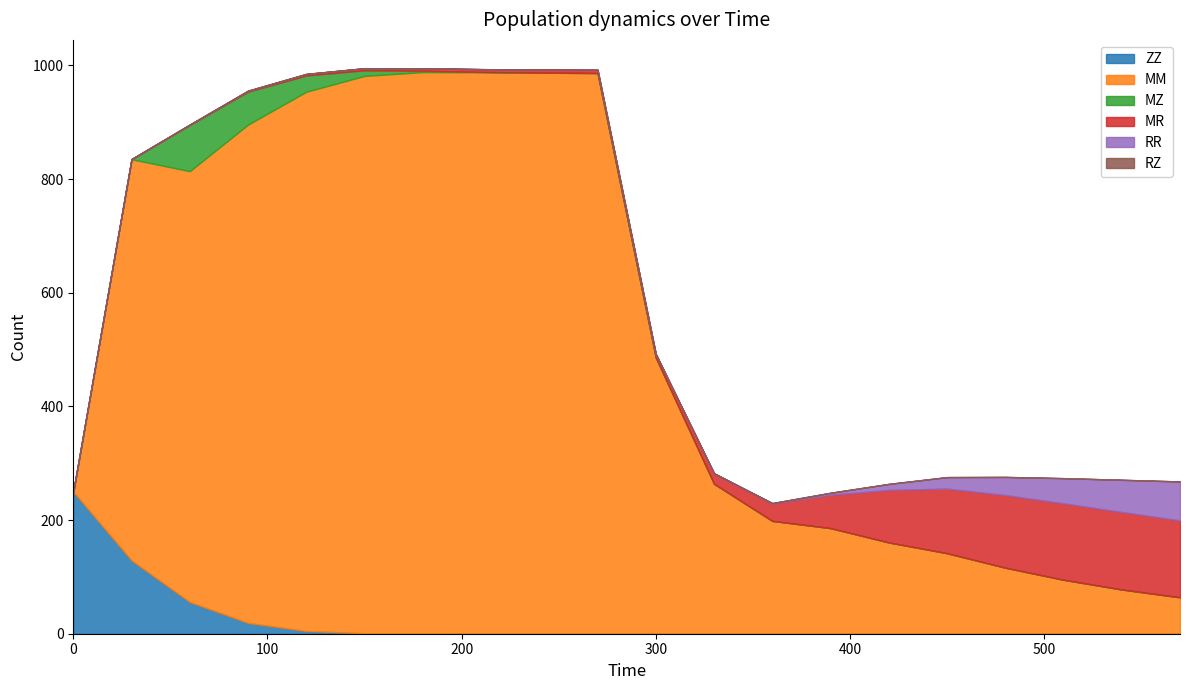

True or false: MR and RZ intersect in this chart.

False